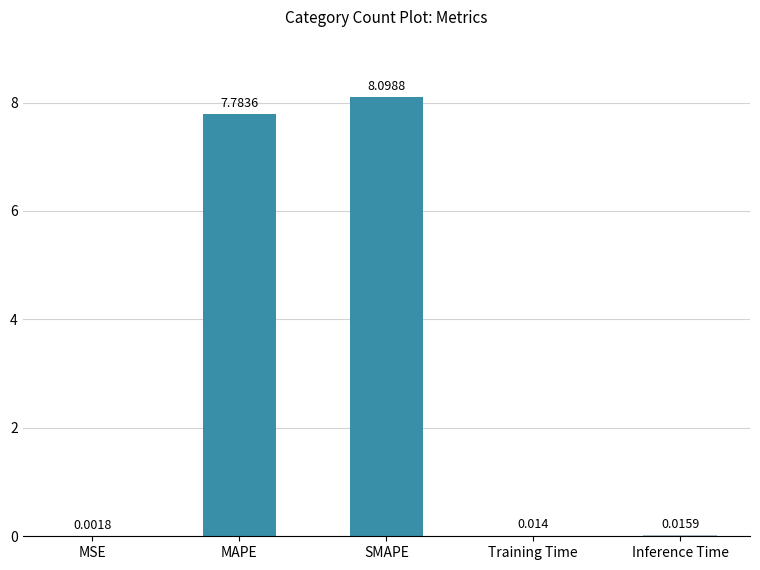

Are the bars horizontal?

No